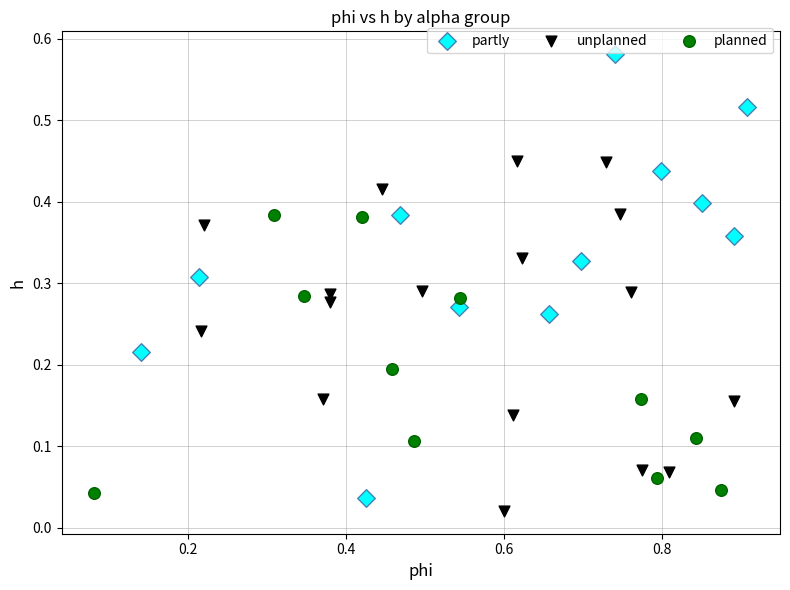

Which series reaches the maximum Y coordinate?

partly